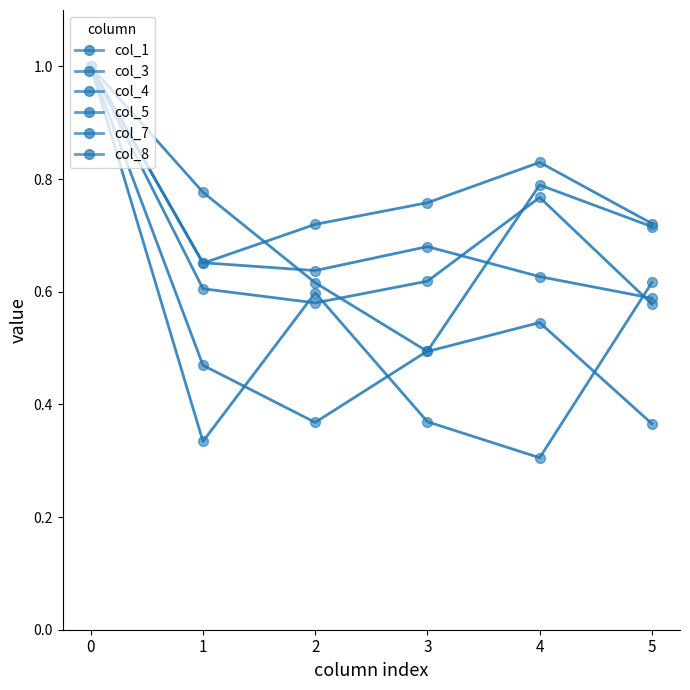

Which series has the largest total across all categories?

col_8